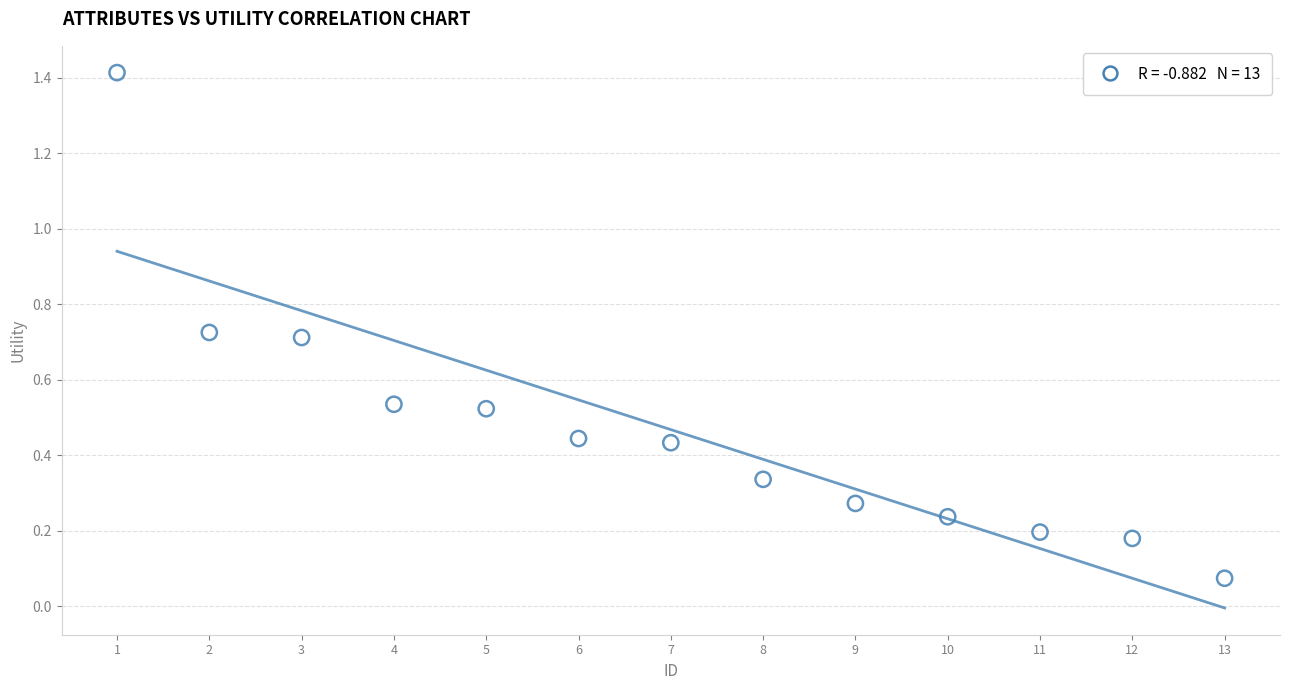

What is the range of Y values (max minus min)?

1.3